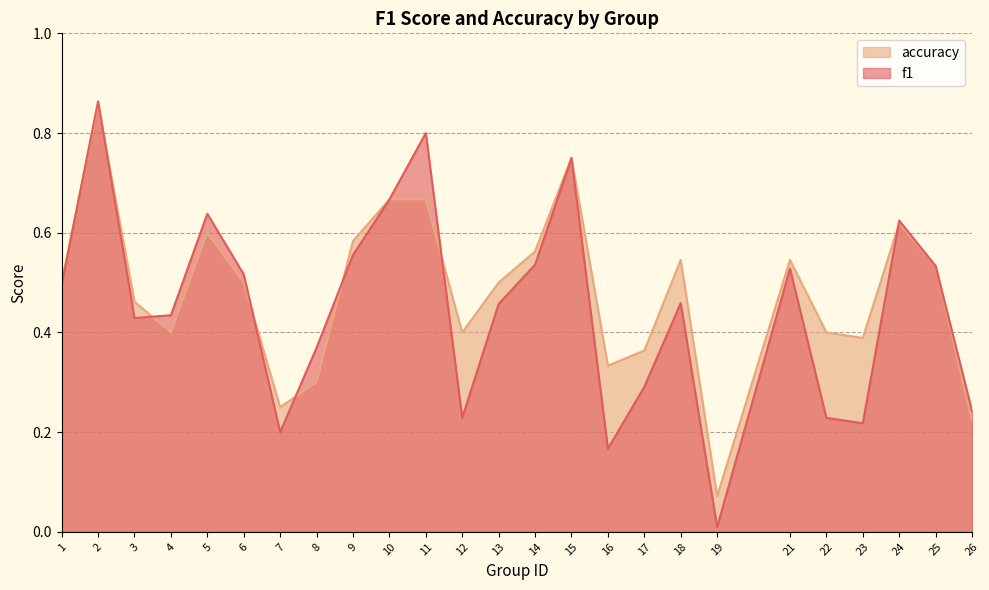

Where do accuracy and f1 first cross each other?

1 and 2